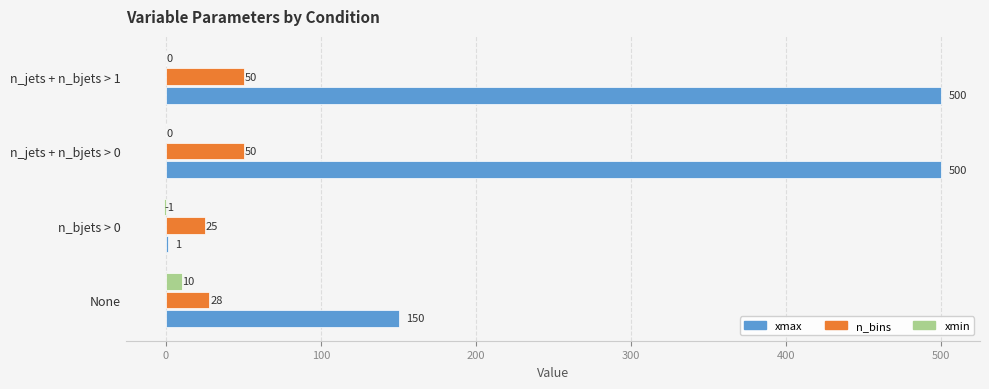

The xmax series shows 150 at None. True or false?

True